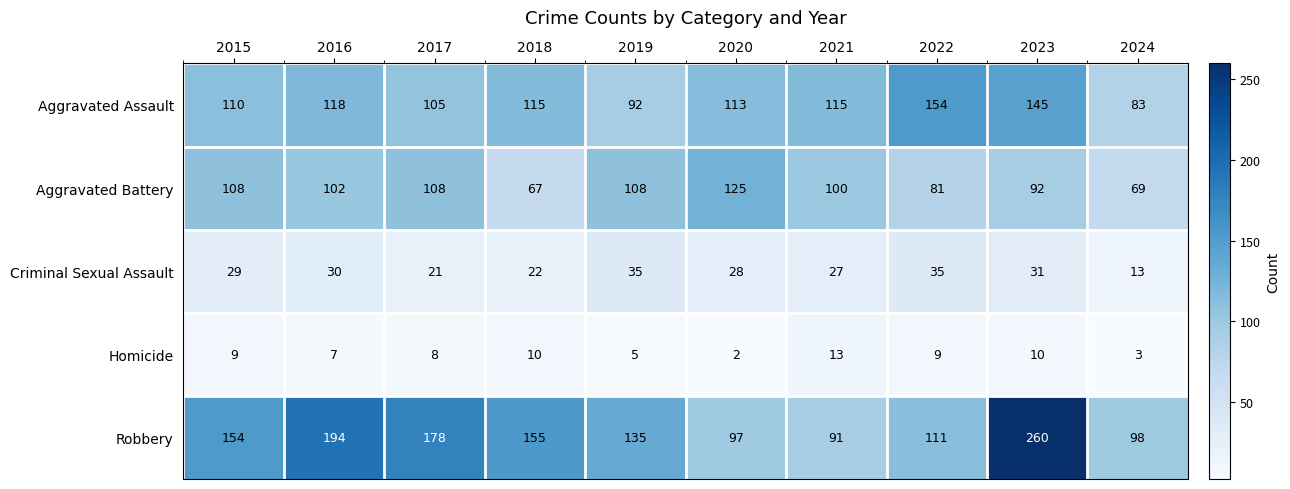

At which category does the chart reach its peak across all series?

2023